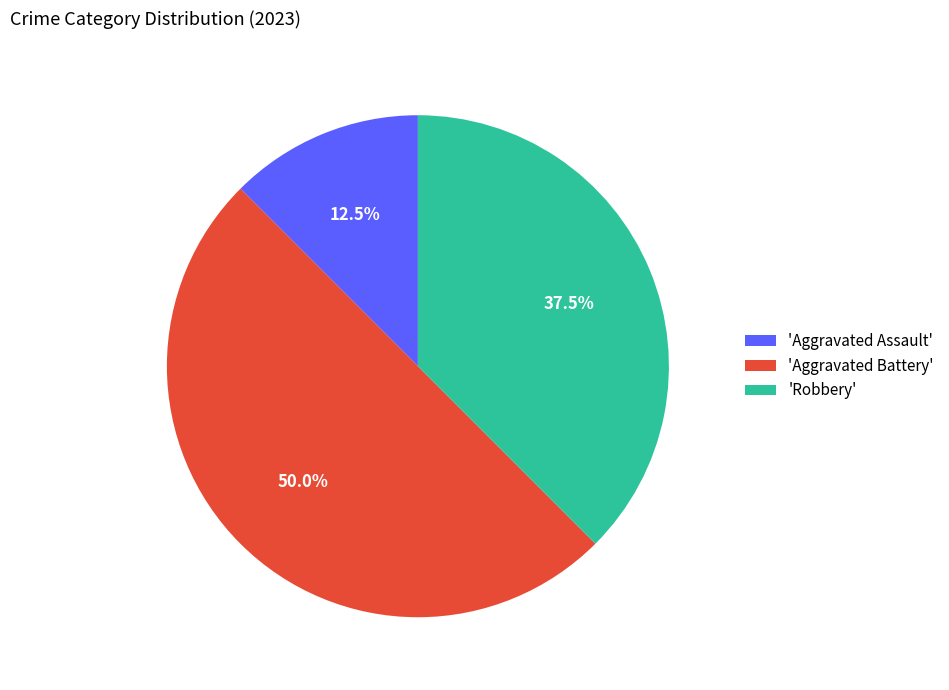

Count the number of slices in the pie.

3